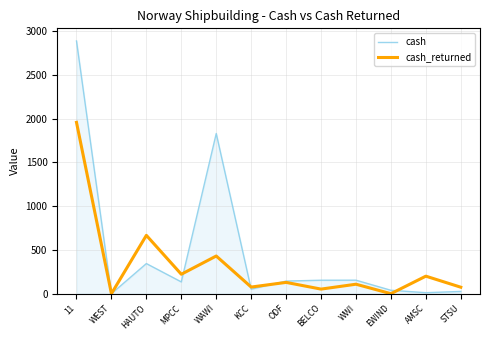

What is the maximum value for cash_returned?

1956.1